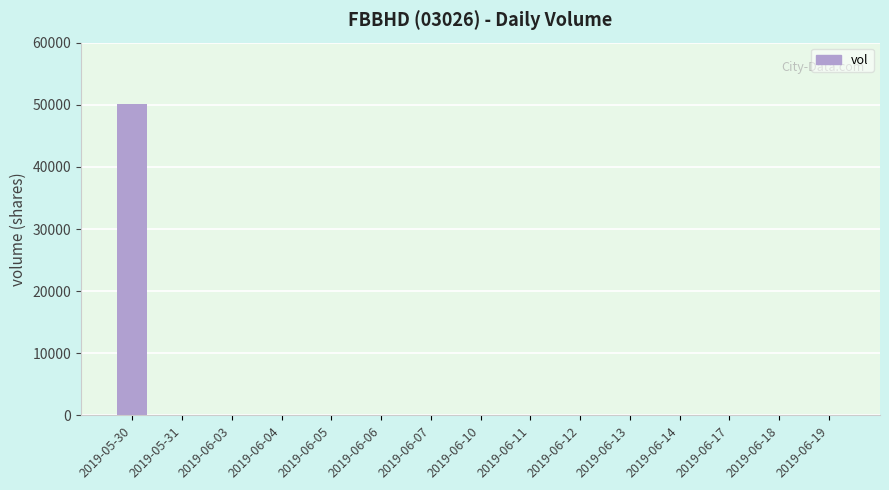

What is the greatest value displayed?

50200